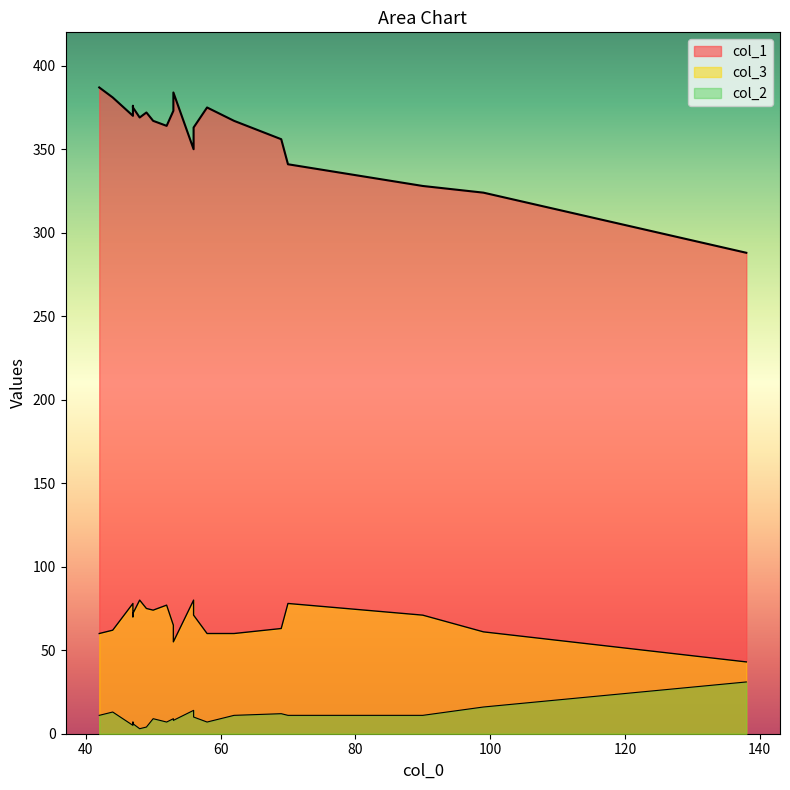

Between 56 and 52, which series saw the biggest shift?

col_1